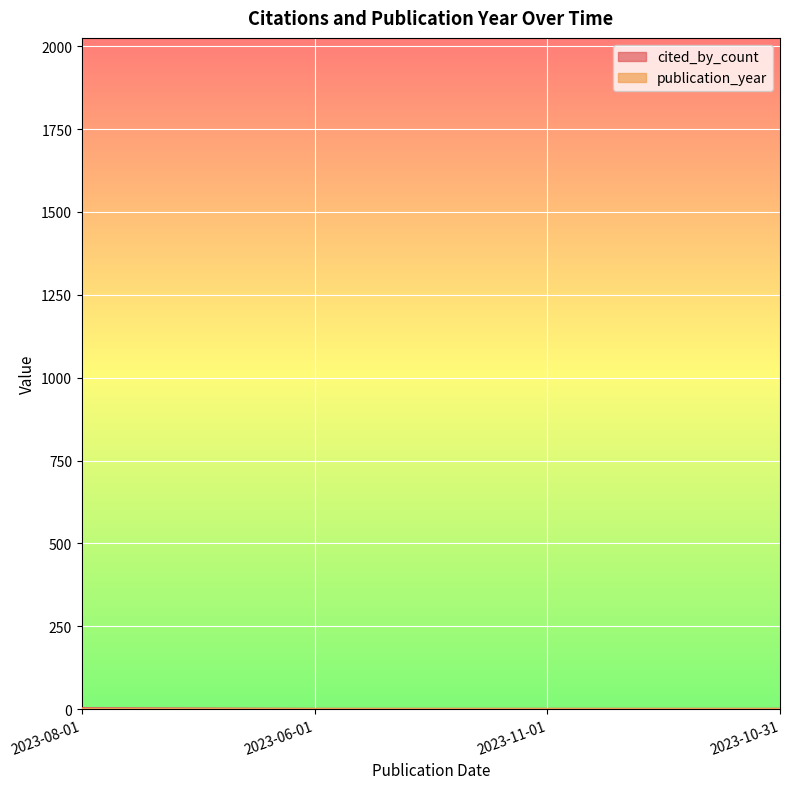

What is the difference between the values at 2023-08-01 and 2023-06-01?

2